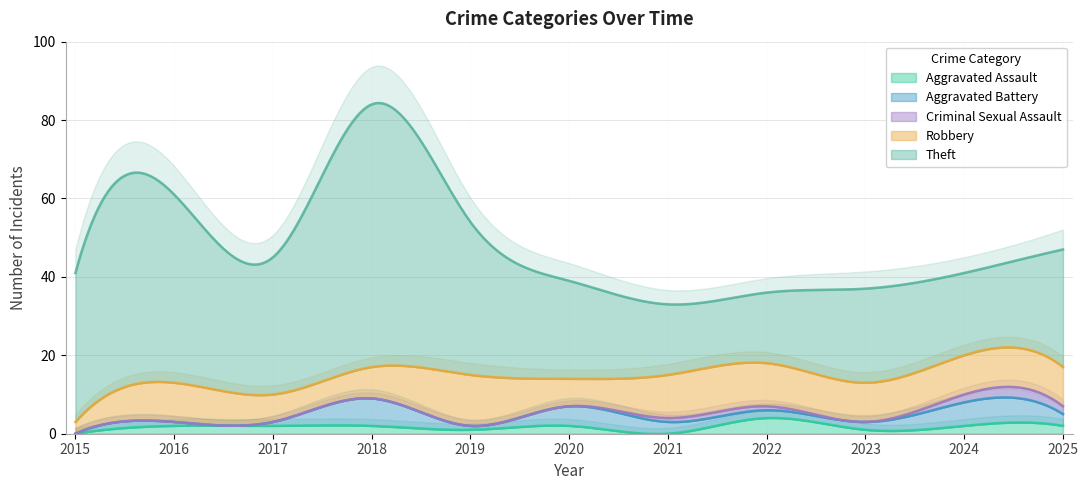

Read the Total value at 2021.

33